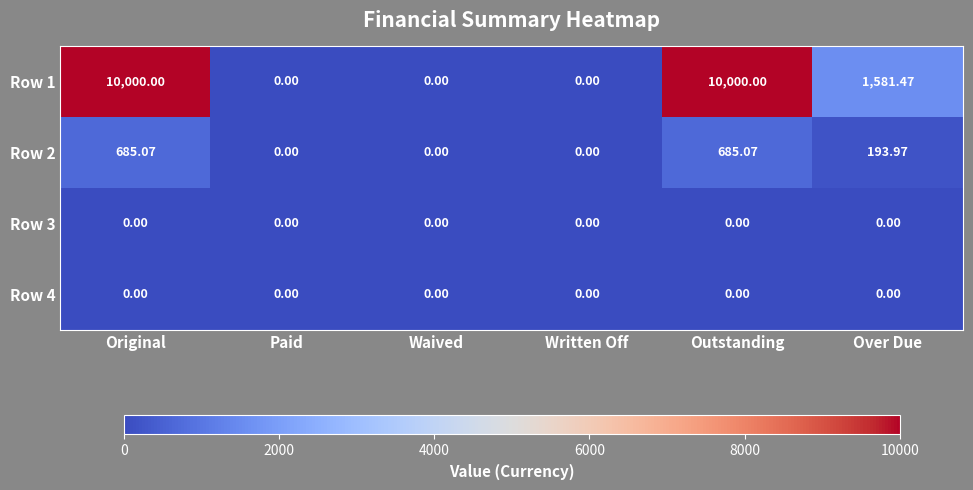

At which label does Row 1 first exceed 1581?

Original